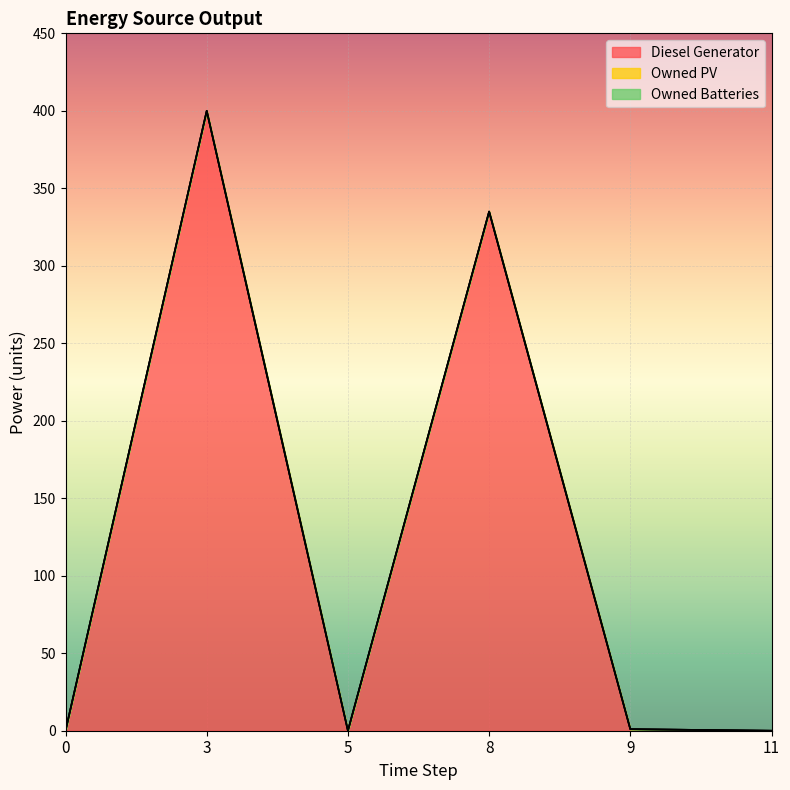

True or false: Diesel Generator and Owned PV intersect in this chart.

False